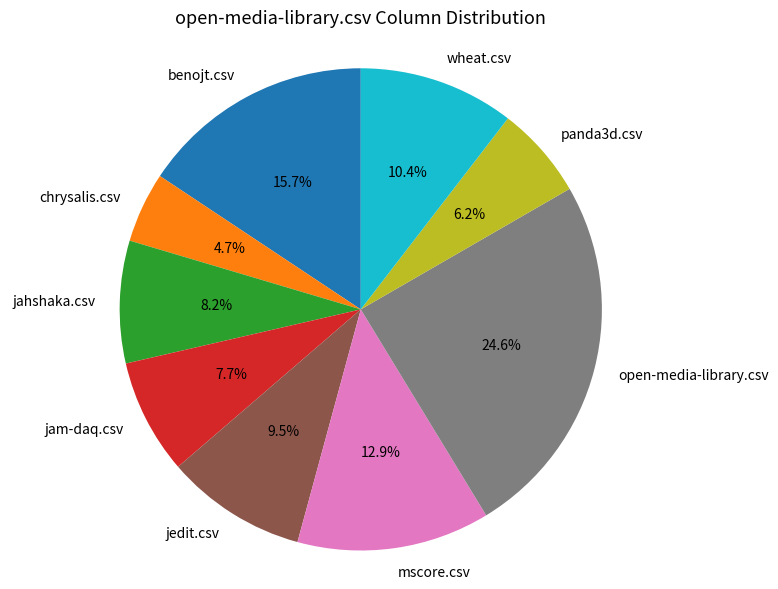

To the nearest percent, what is the average slice percentage?

11%